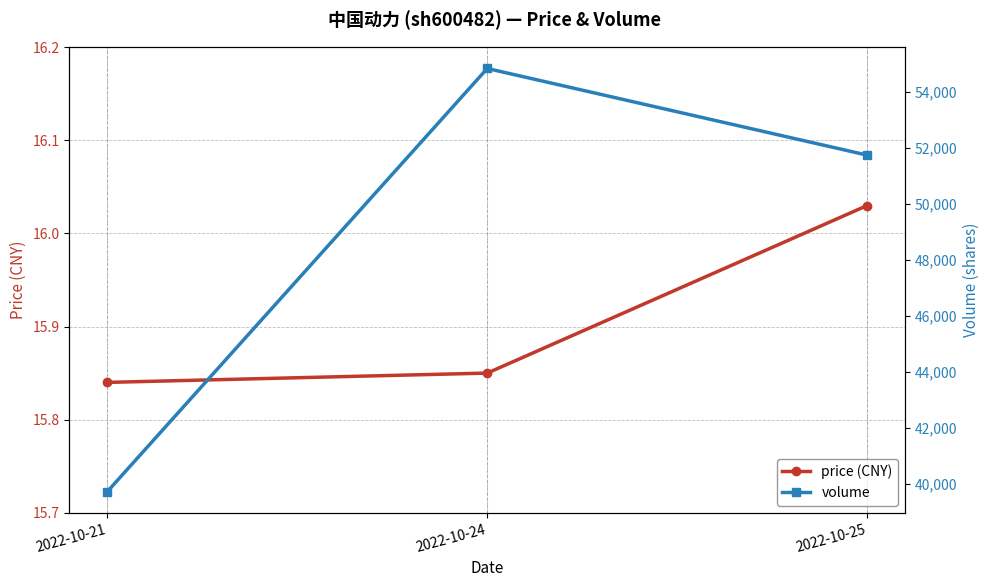

Which series changed the most between 2022-10-21 and 2022-10-24?

volume